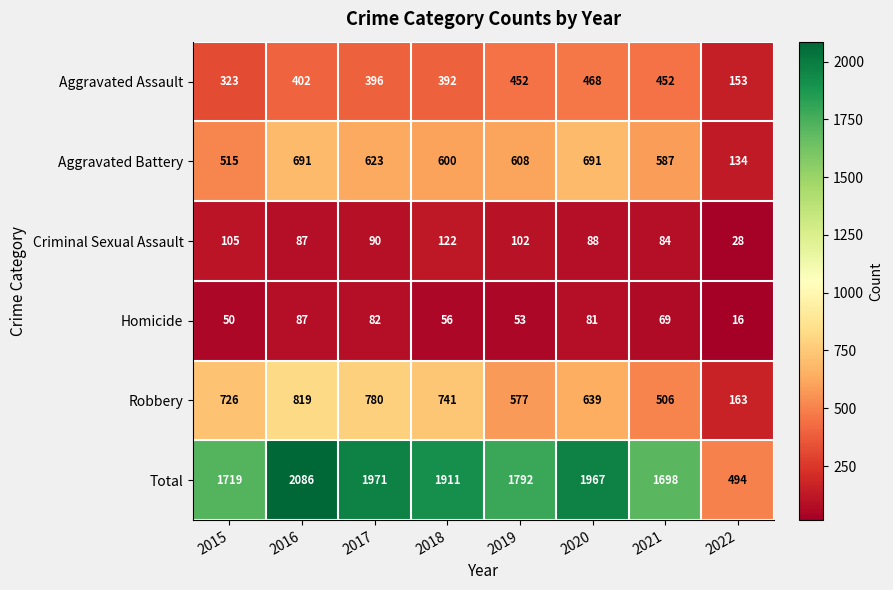

The value of Robbery at 2021 is 319. True or false?

False